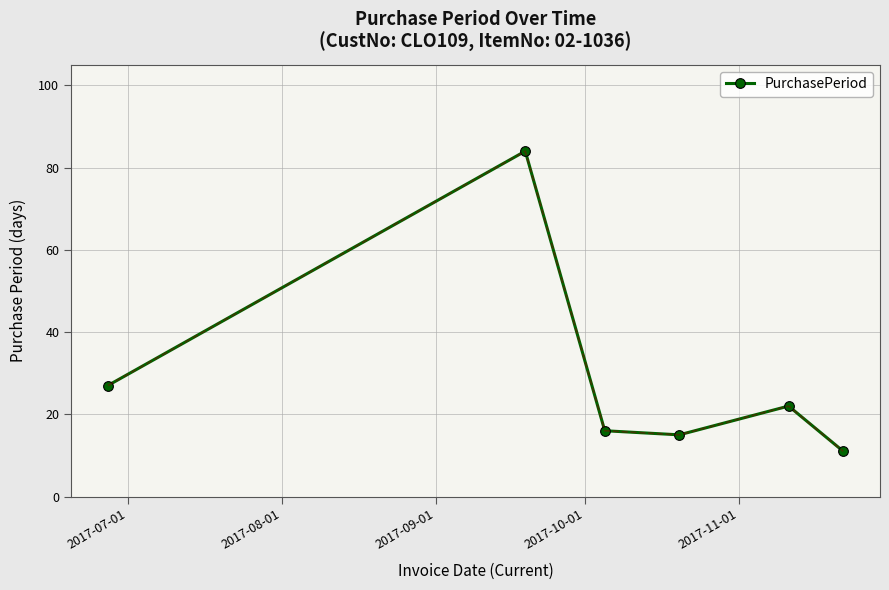

What is the difference between the maximum and minimum values?

73